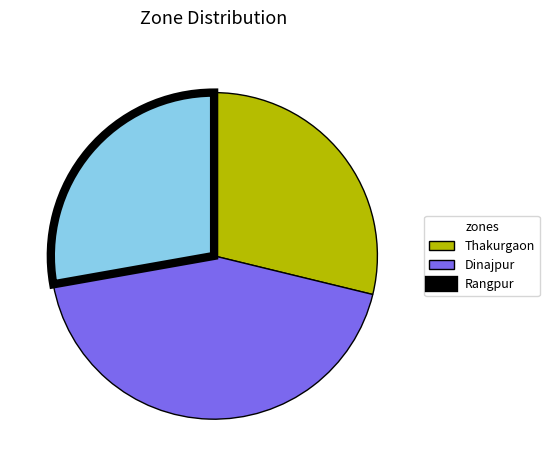

Rank the categories by value from lowest to highest.

Rangpur, Thakurgaon, Dinajpur